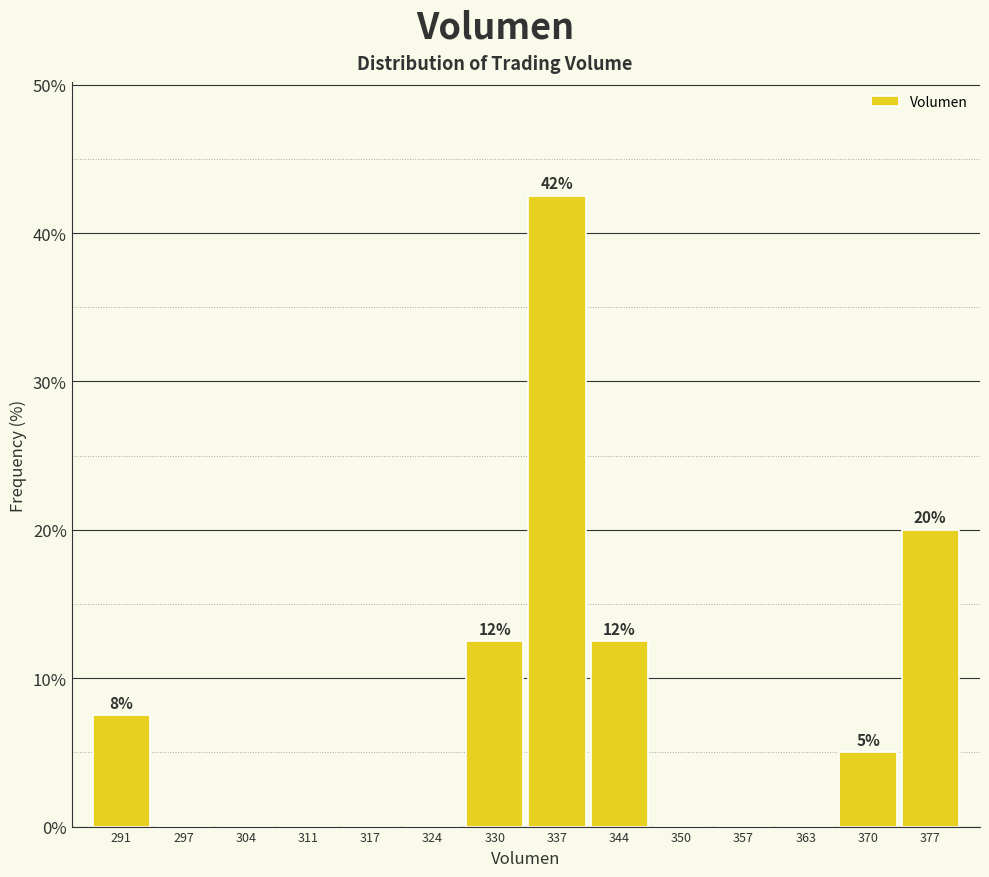

Reading left to right, list all the values displayed in this chart.

291=7.5	297=0.0	304=0.0	311=0.0	317=0.0	324=0.0	330=12.5	337=42.5	344=12.5	350=0.0	357=0.0	363=0.0	370=5.0	377=20.0